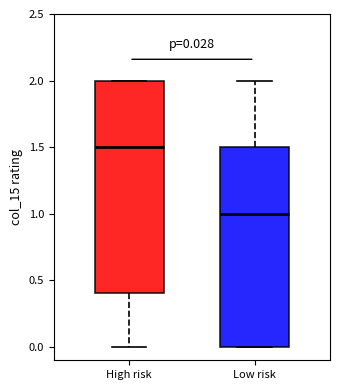

Which box has the highest median line?

High risk